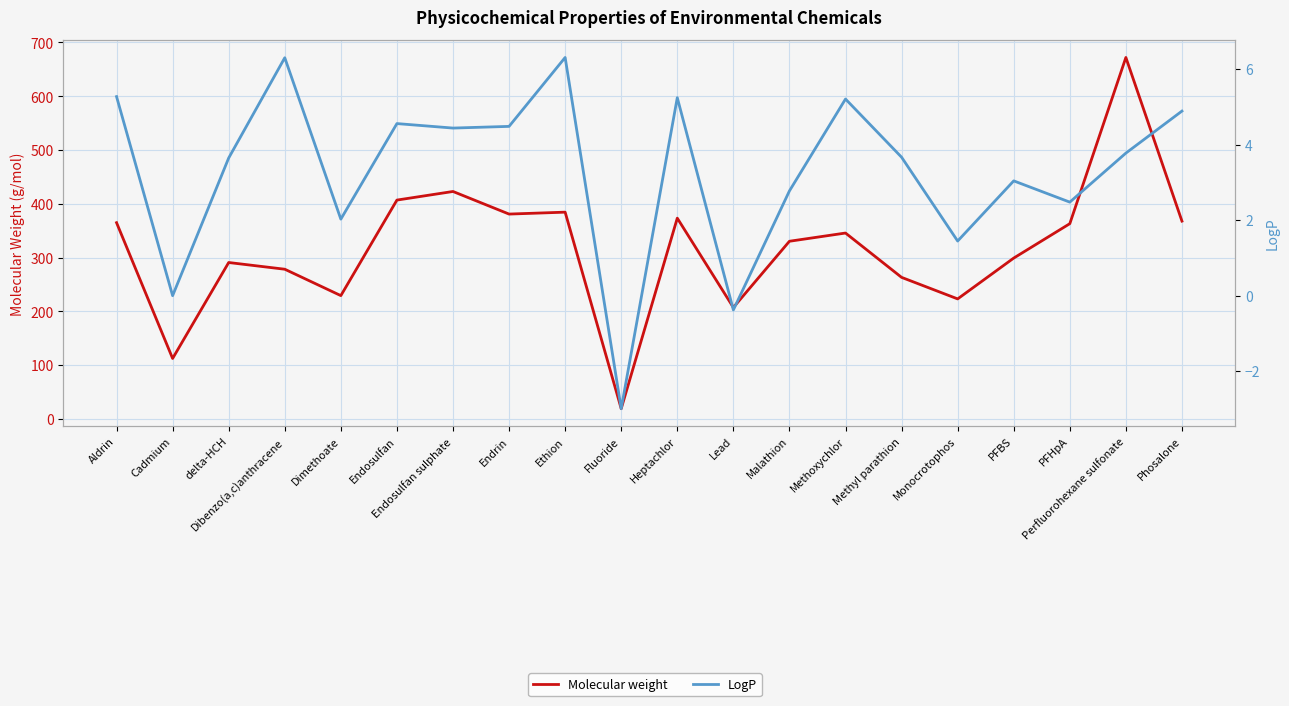

Reading left to right, transcribe all the data shown in this chart.

Molecular weight: Aldrin=364.9	Cadmium=112.4	delta-HCH=290.8	Dibenzo(a,c)anthracene=278.3	Dimethoate=229.3	Endosulfan=406.9	Endosulfan sulphate=422.9	Endrin=380.9	Ethion=384.5	Fluoride=19.0	Heptachlor=373.3	Lead=207.2	Malathion=330.4	Methoxychlor=345.6	Methyl parathion=263.2	Monocrotophos=223.2	PFBS=299.1	PFHpA=363.1	Perfluorohexane sulfonate=672.1	Phosalone=367.8
LogP: Aldrin=5.3	Cadmium=-0.0	delta-HCH=3.6	Dibenzo(a,c)anthracene=6.3	Dimethoate=2.0	Endosulfan=4.6	Endosulfan sulphate=4.4	Endrin=4.5	Ethion=6.3	Fluoride=-3.0	Heptachlor=5.2	Lead=-0.4	Malathion=2.8	Methoxychlor=5.2	Methyl parathion=3.7	Monocrotophos=1.4	PFBS=3.0	PFHpA=2.5	Perfluorohexane sulfonate=3.8	Phosalone=4.9